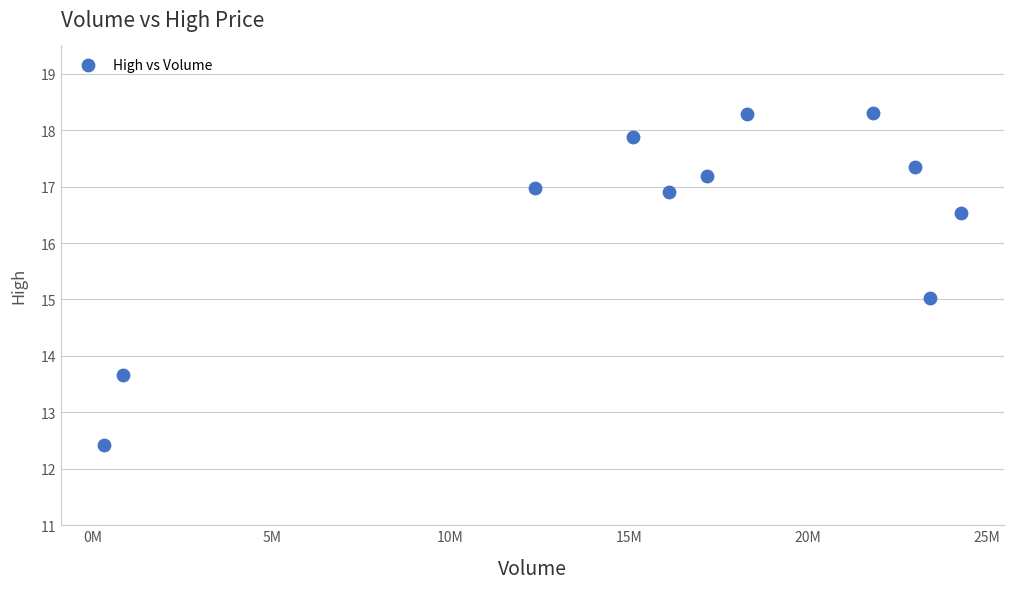

What is the range of X values (max minus min)?

23980100.0